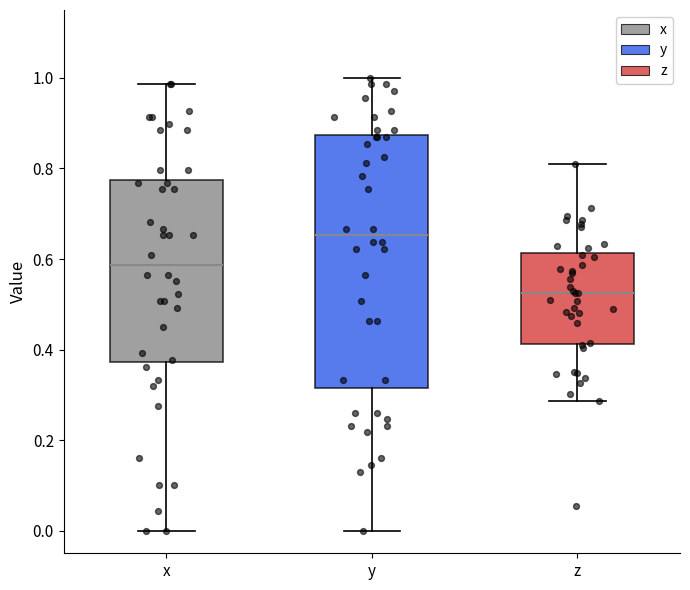

Where does the median line of the box for z sit on the y-axis? The values are not printed on the chart, so give them approximately, as read against the axis.

0.52